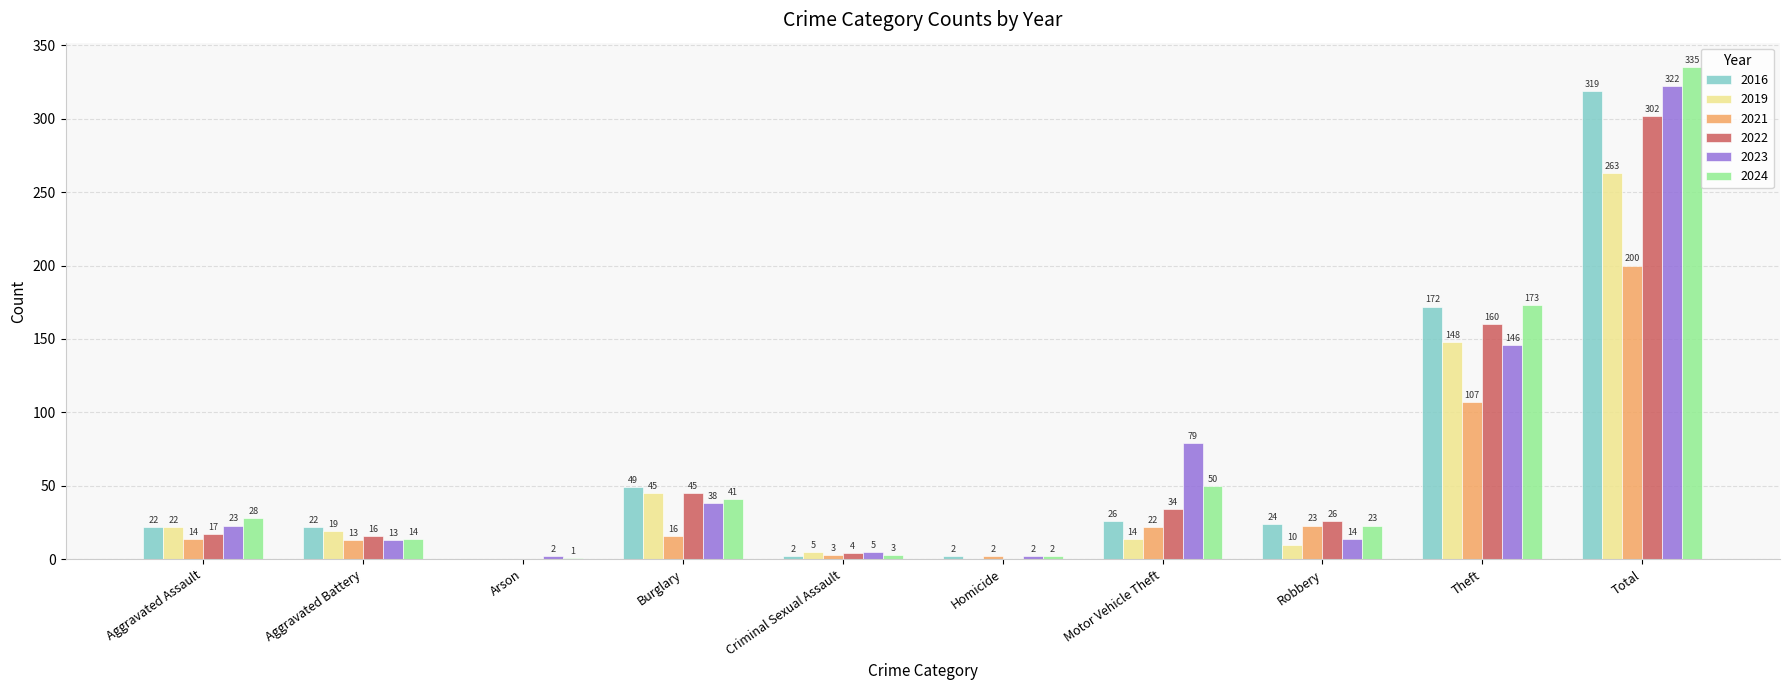

Which series has the widest spread of values?

2024